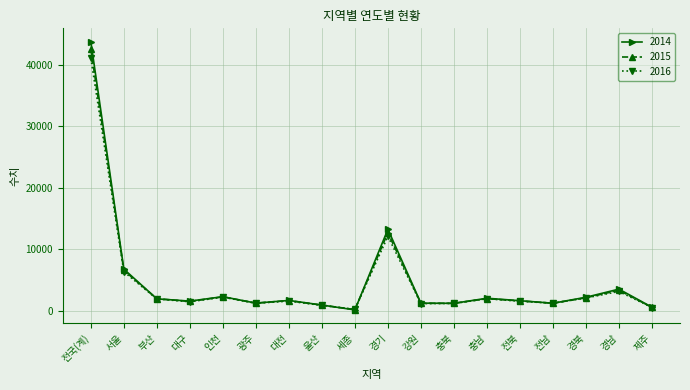

What are all the series names shown in the legend?

2014, 2015, 2016